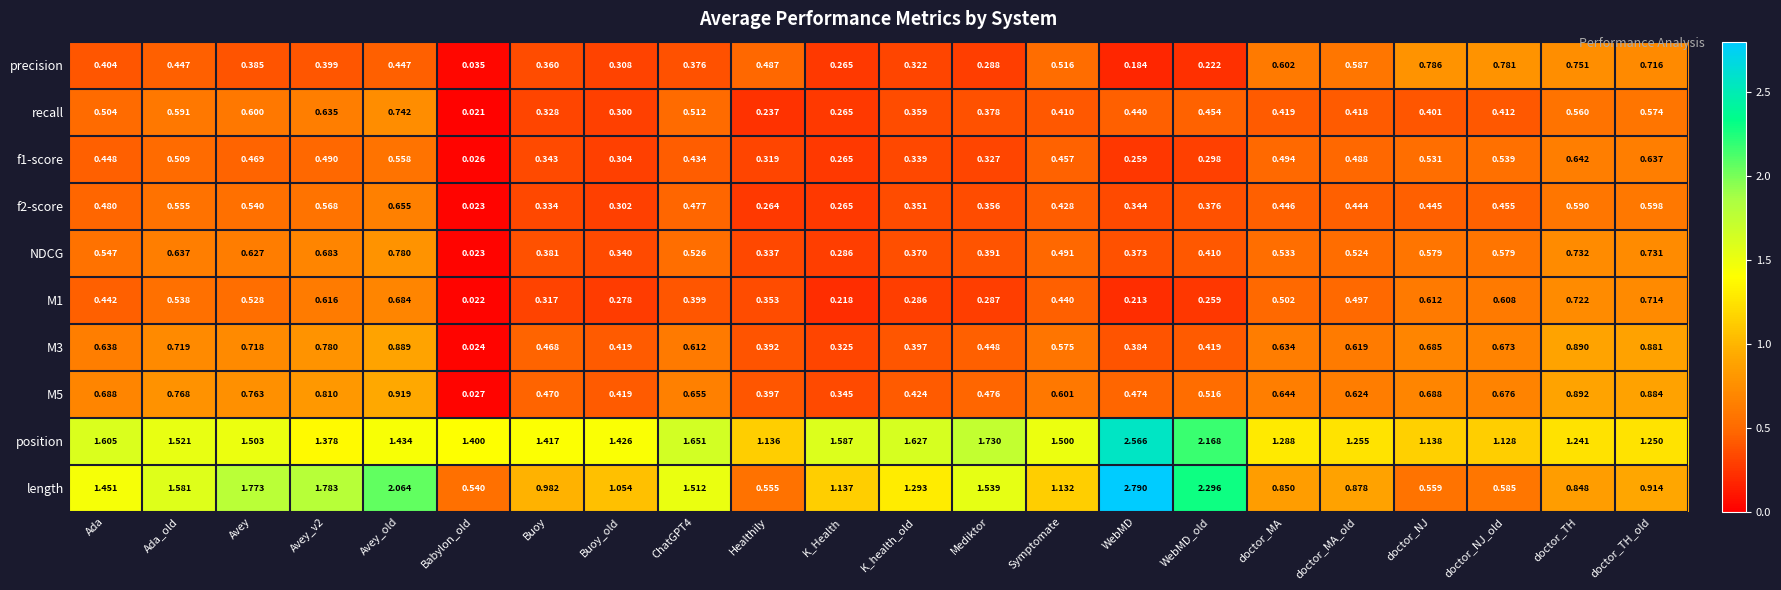

At which label is M3 closest to 0?

Babylon_old